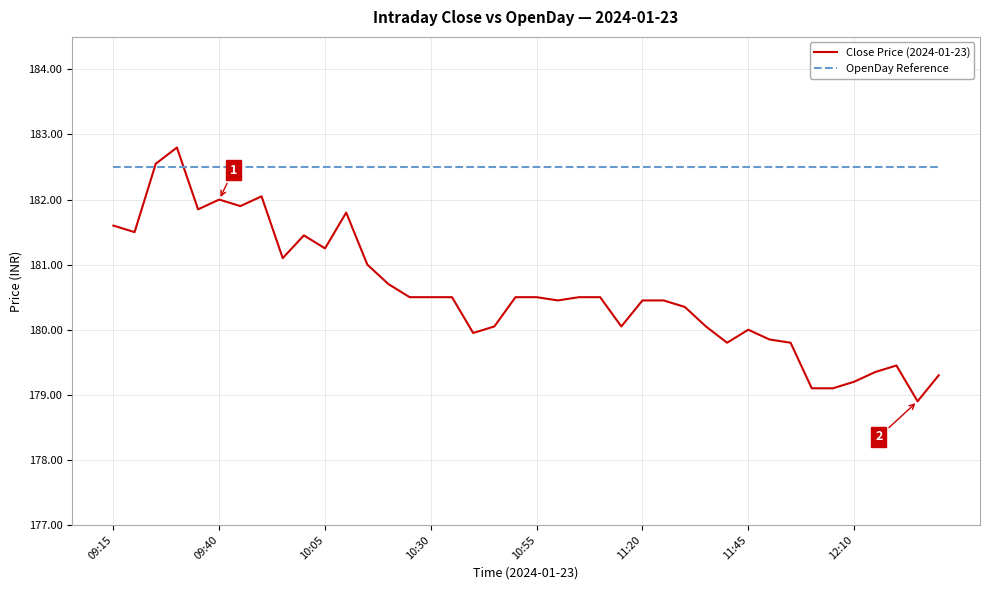

Rank the series by their average value, from lowest to highest.

Close Price (2024-01-23), OpenDay Reference